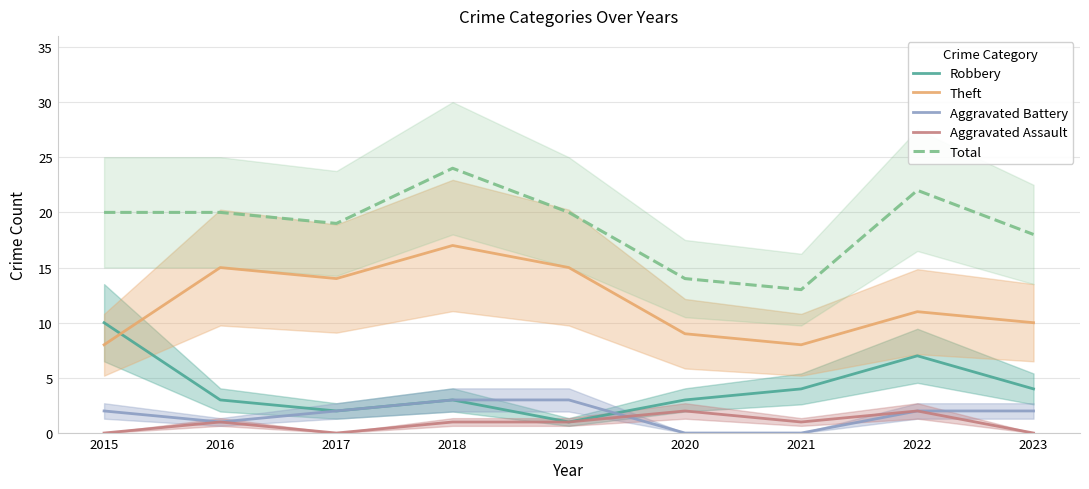

In Robbery, how many points are lower than both neighbors (excluding endpoints)?

2